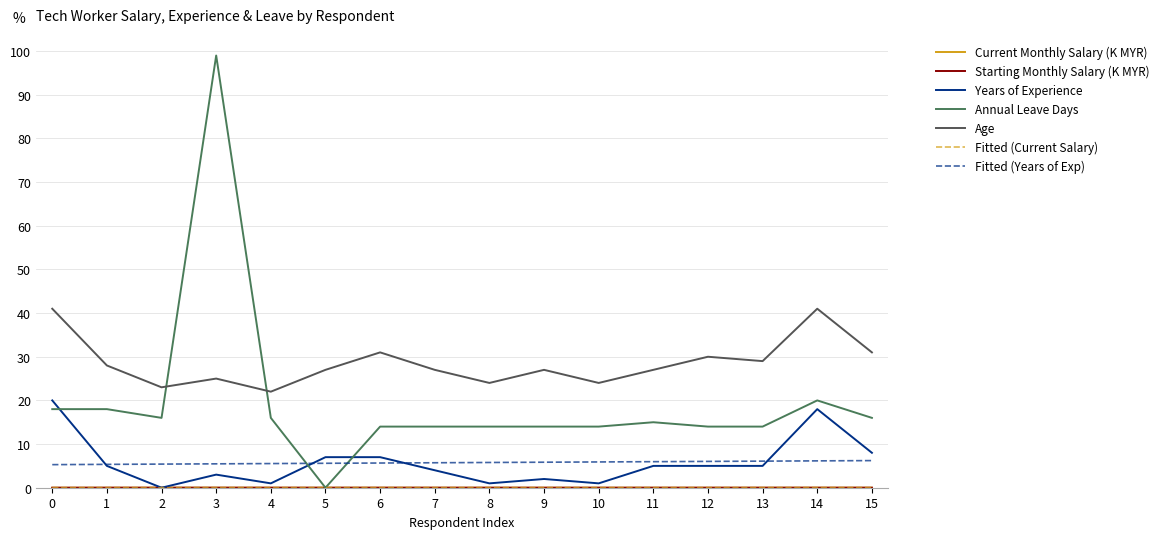

What is the difference between the maximum and minimum values in the Annual Leave Days series?

99.0